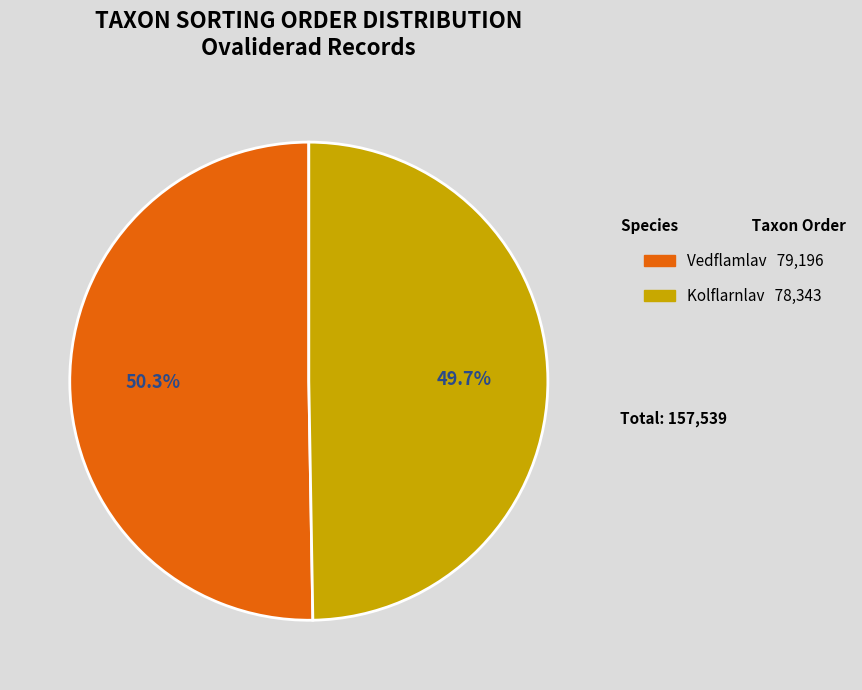

Is there any slice that represents more than half of the pie?

Yes